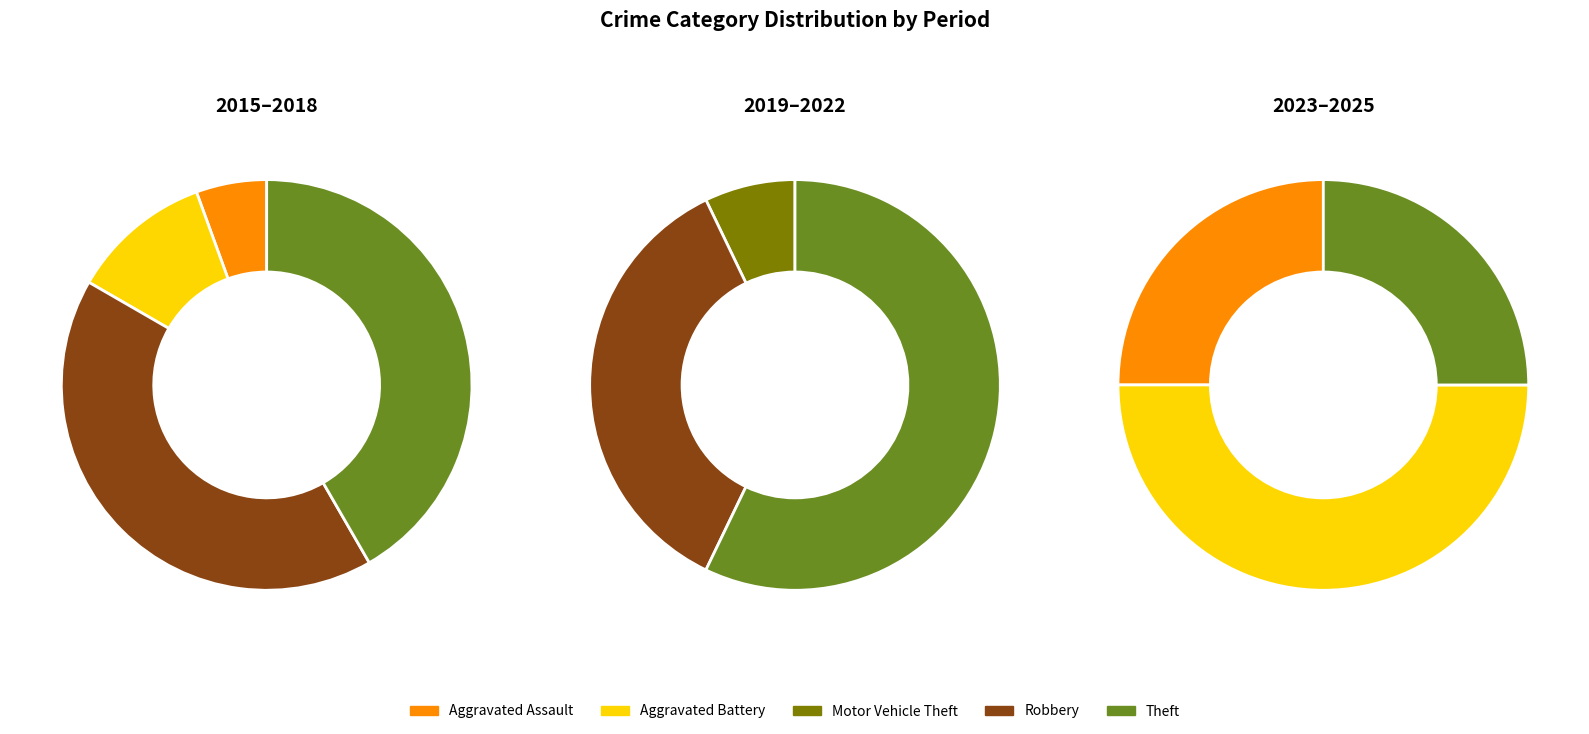

Combined, do Aggravated Assault and Theft account for over 50%?

Yes